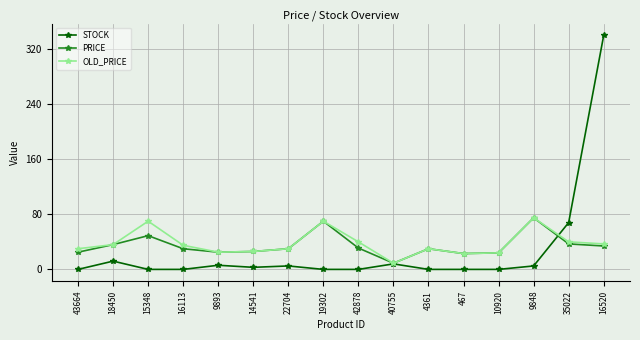

What is the difference between the highest and lowest values at 22704?

25.0